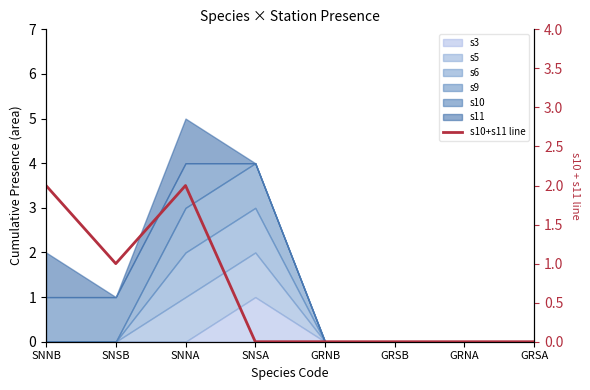

How many values exceed 0?

3